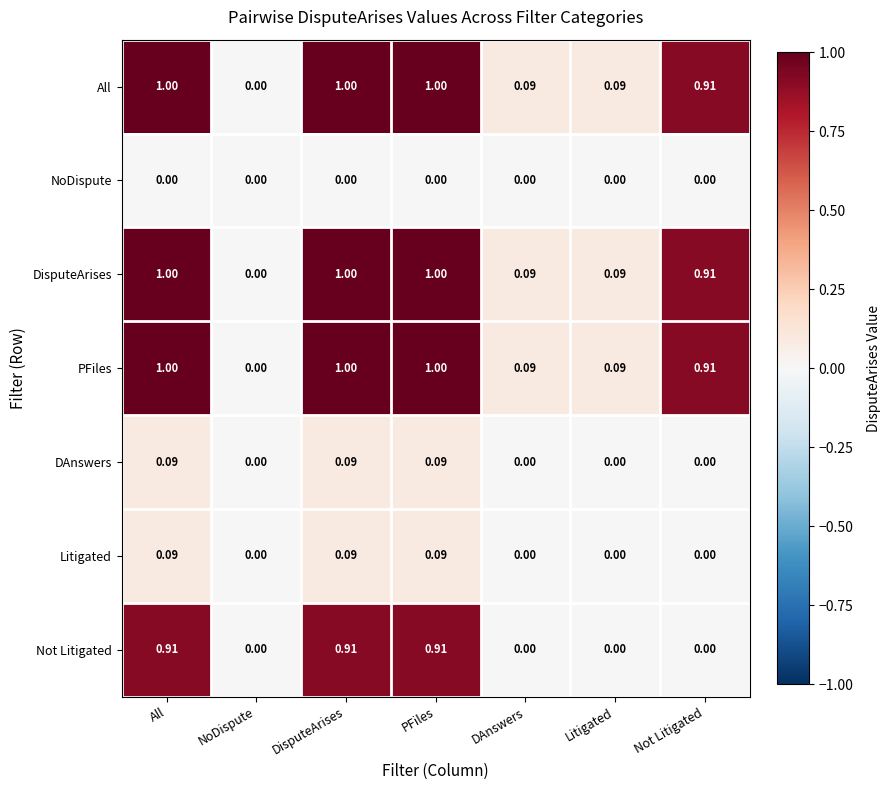

At which label does PFiles reach its minimum?

NoDispute